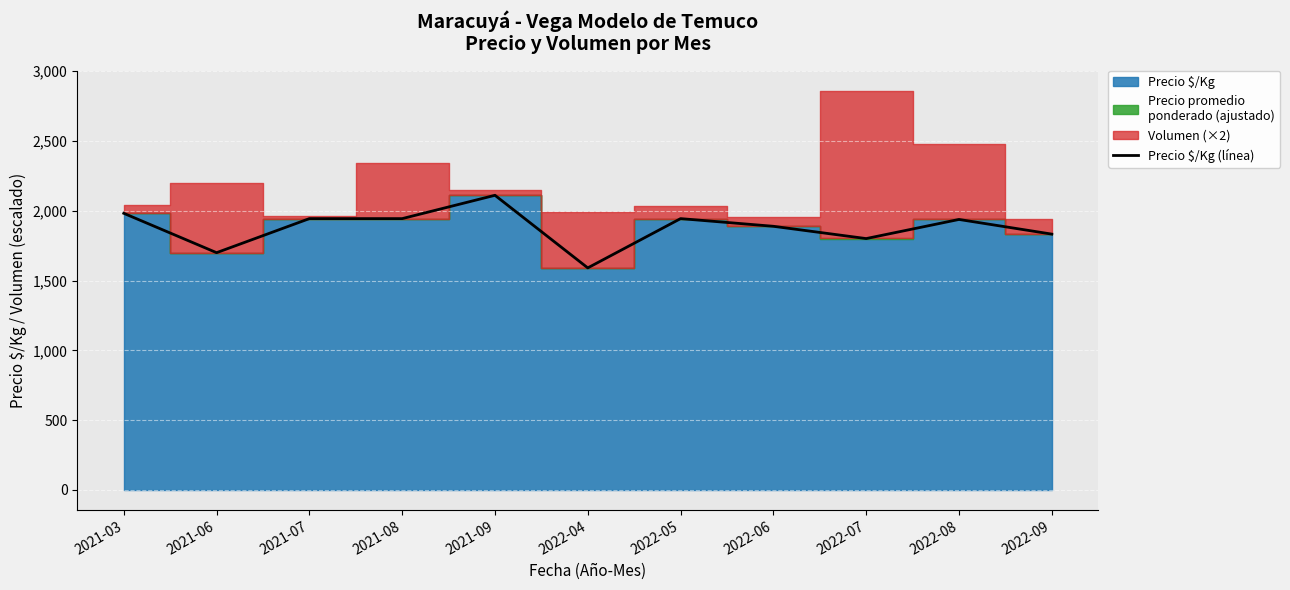

What is the average value?

1880